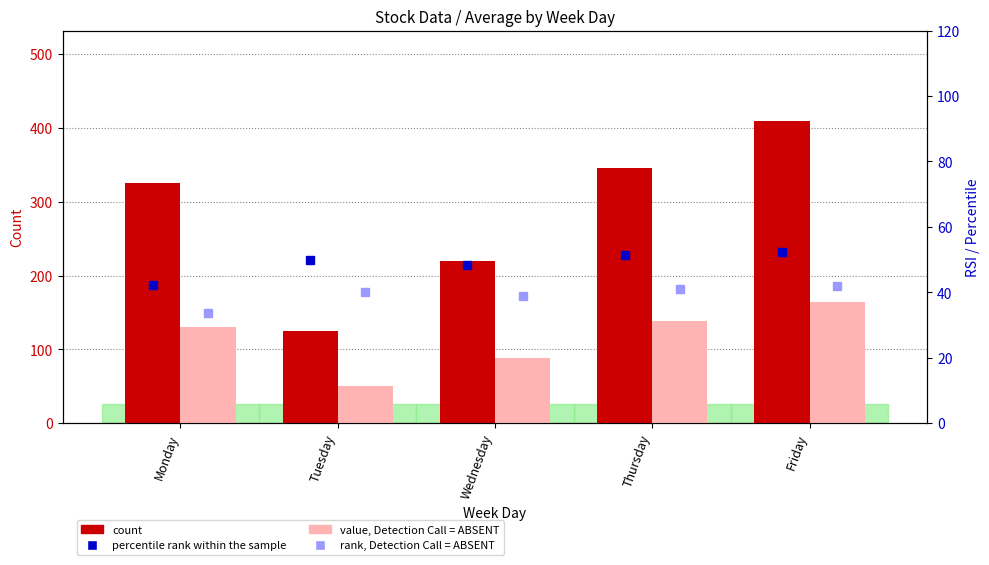

What is the value of the rank, Detection Call = ABSENT bar at the 5th from the left?

41.8